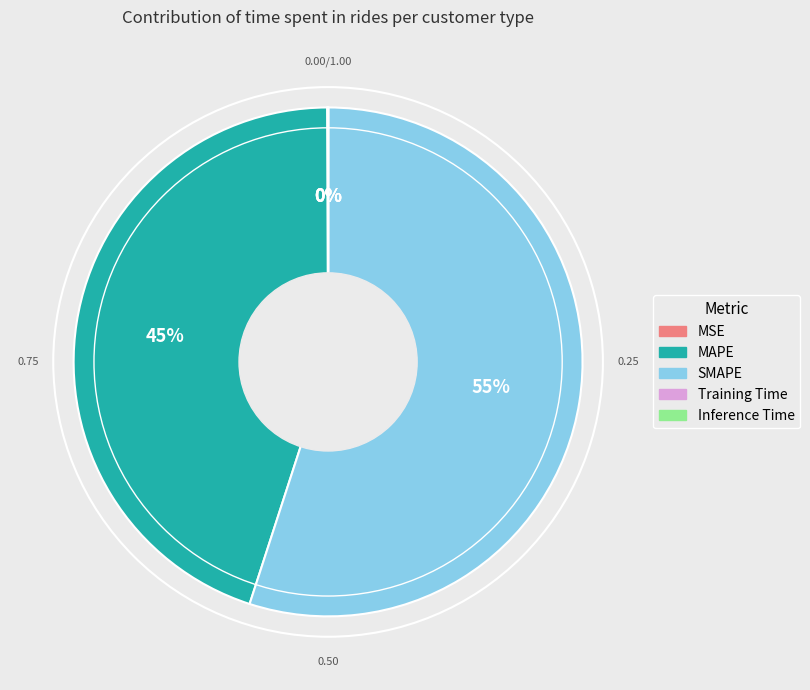

What is the largest slice in the pie chart?

SMAPE